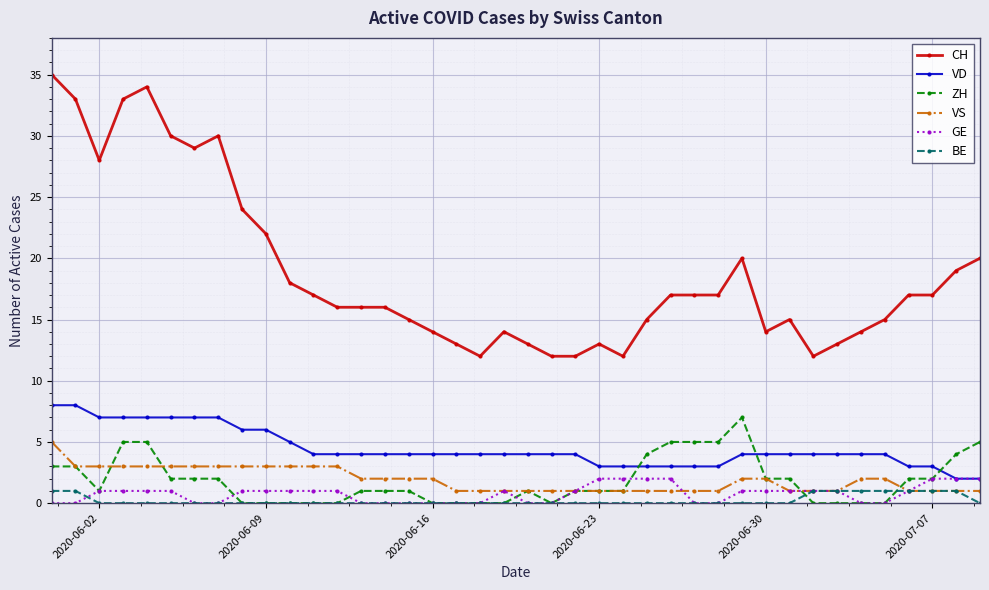

Which series has the largest range (max minus min)?

CH